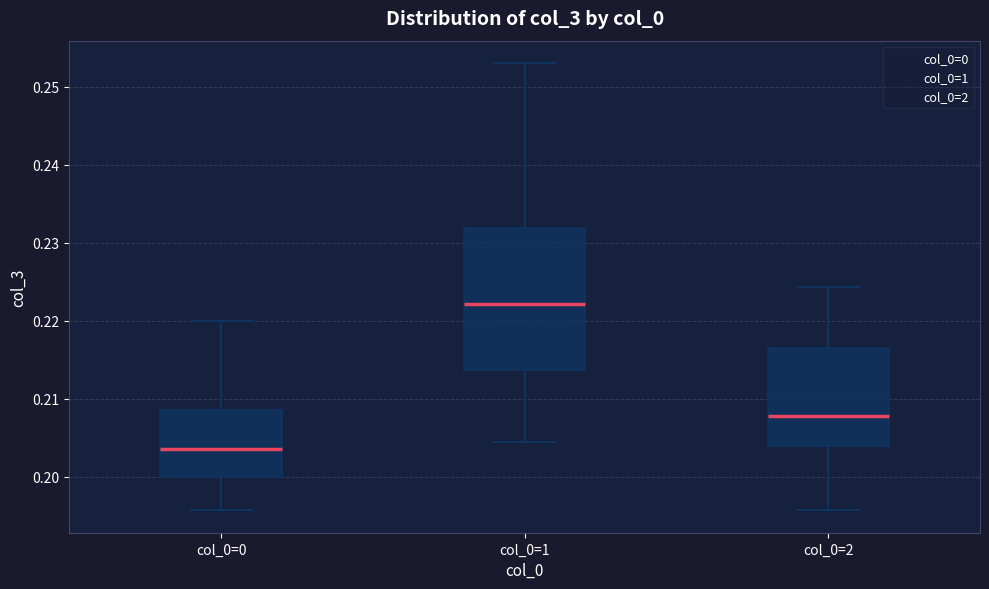

Where is the upper edge of the box for col_0=2 on the y-axis? The values are not printed on the chart, so give them approximately, as read against the axis.

0.217